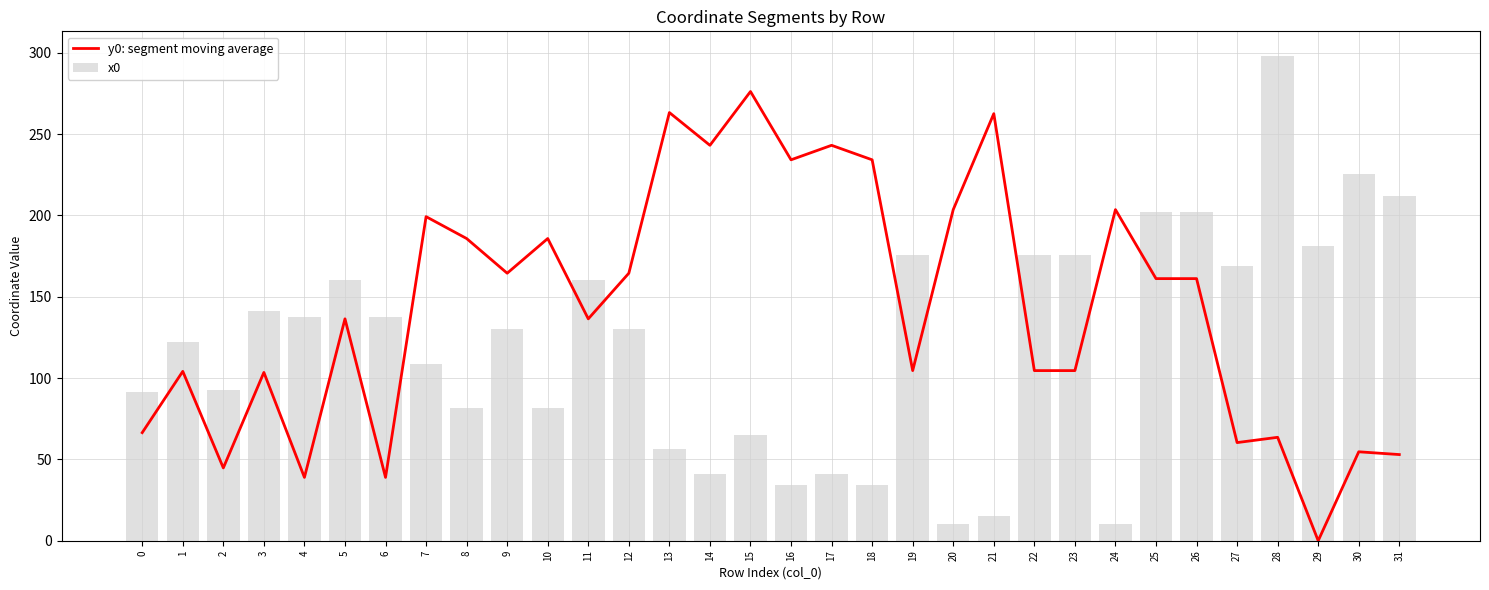

Is it true that y0: segment moving average equals 161.1 at 25?

True